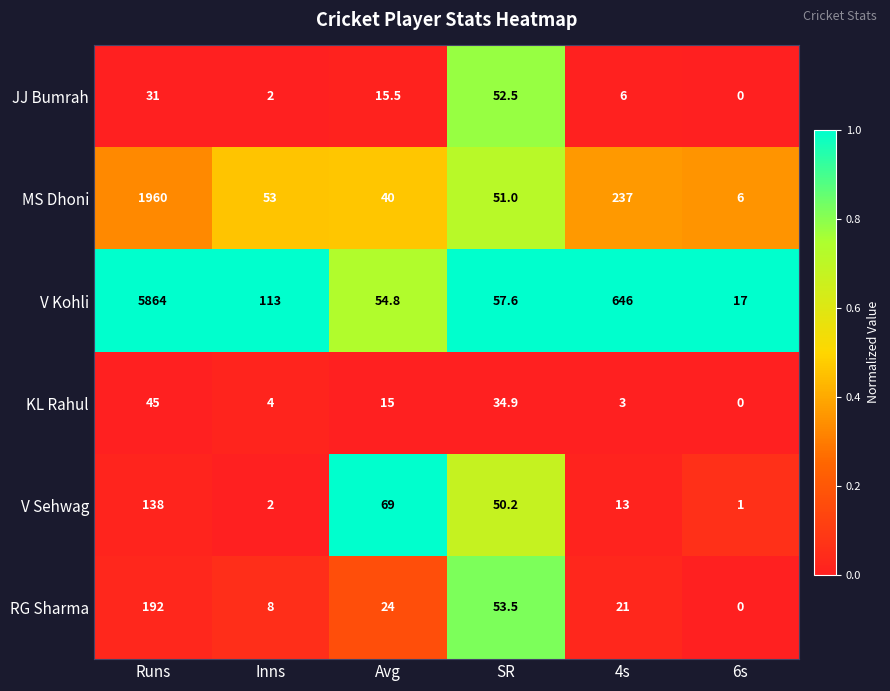

What is the spread (max minus min) of values at Inns?

111.0